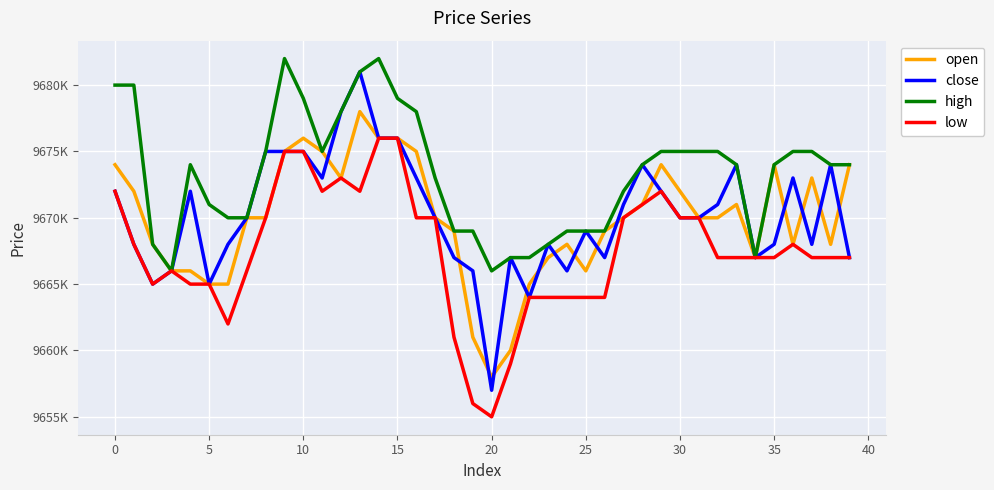

What is the value of the low point at the 24th from the left?

9664000